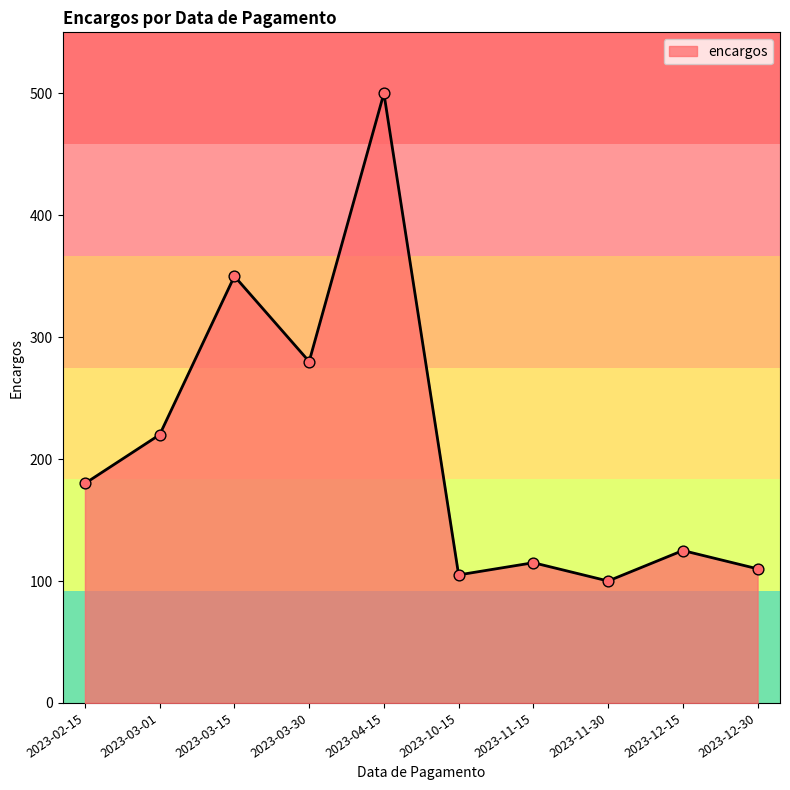

What is the change in value from 2023-11-15 to 2023-12-15?

+10